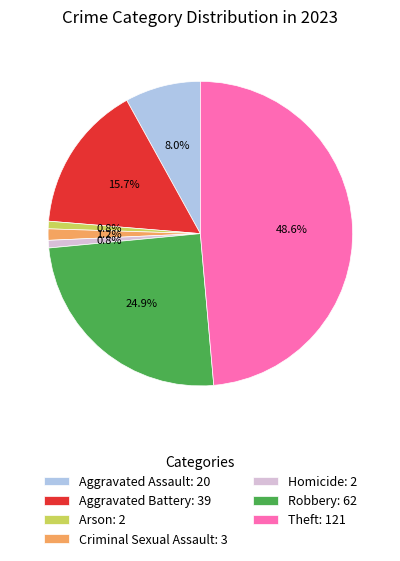

Is there a majority slice in this chart?

No